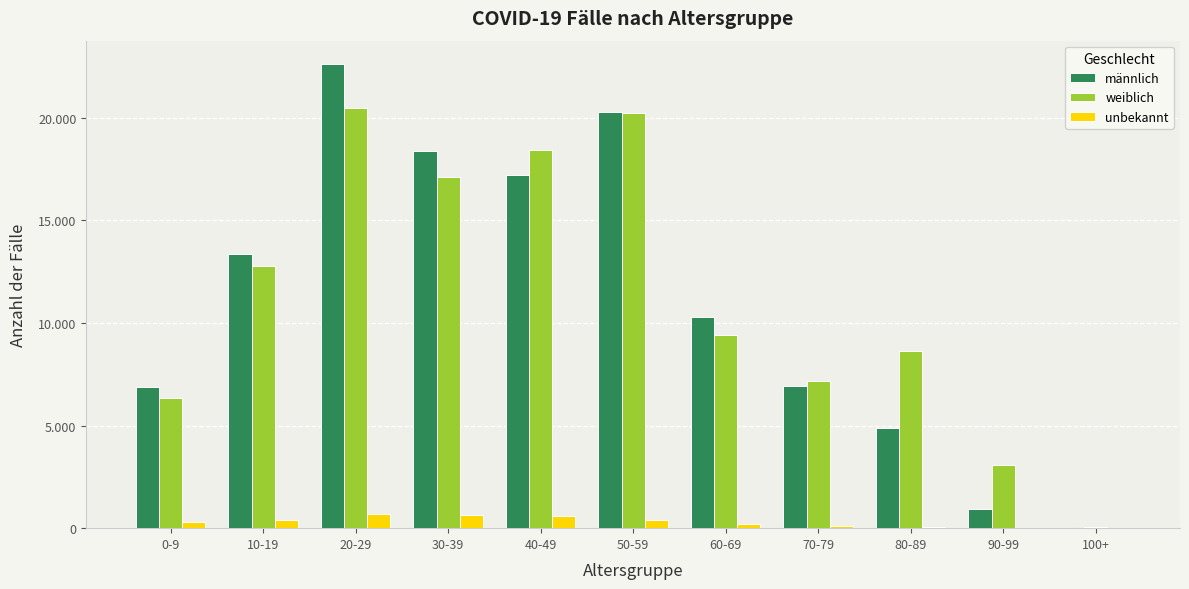

Are the bars horizontal?

No